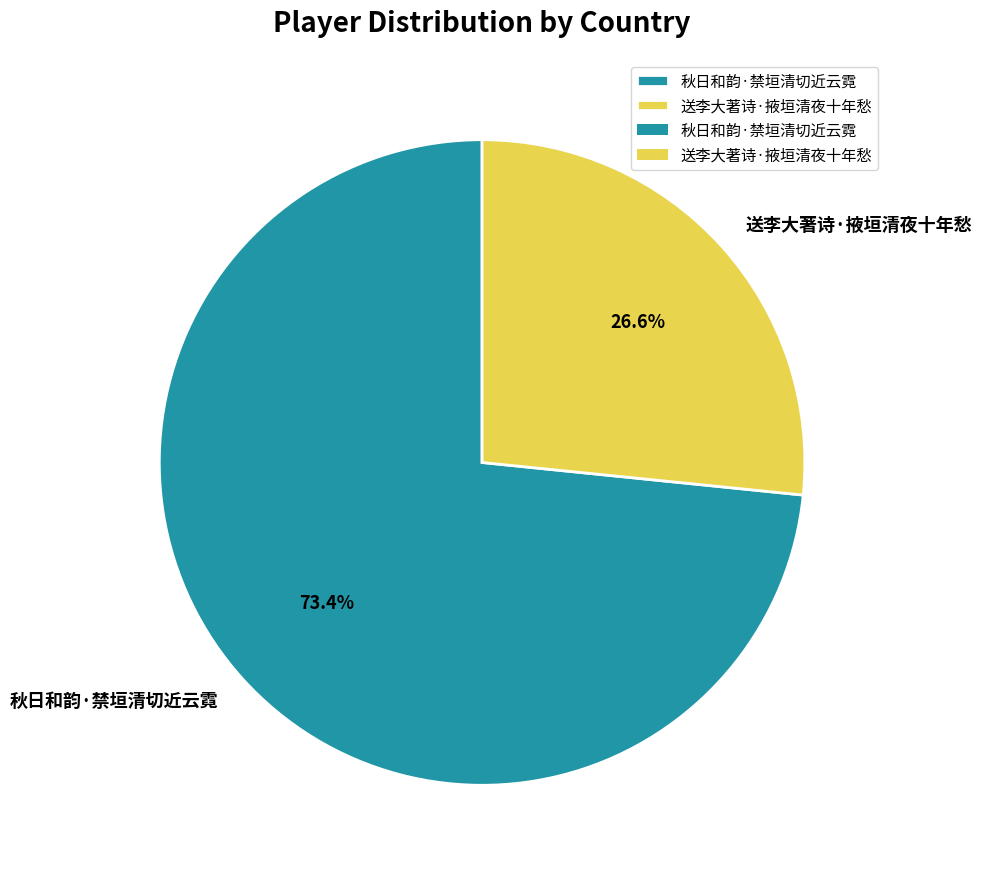

Which slice is the smallest?

送李大著诗·掖垣清夜十年愁